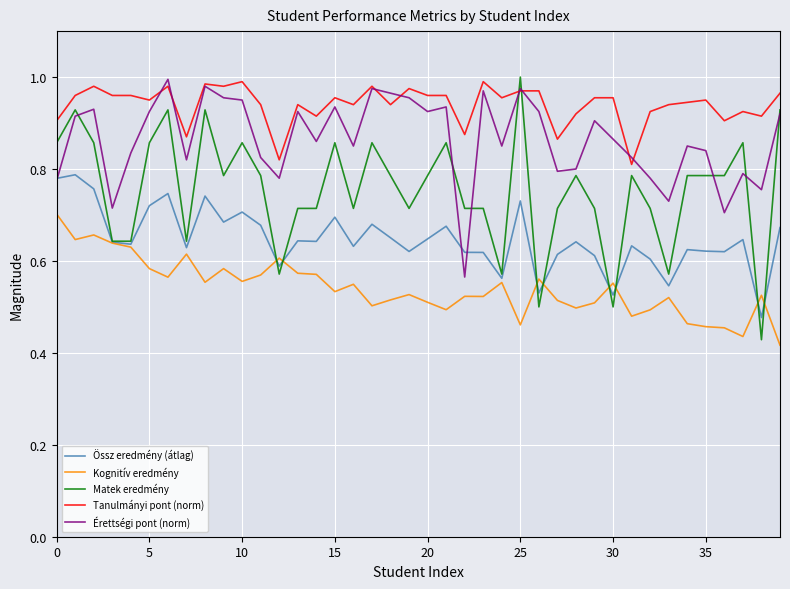

True or false: Érettségi pont (norm) and Kognitív eredmény cross at least once.

False